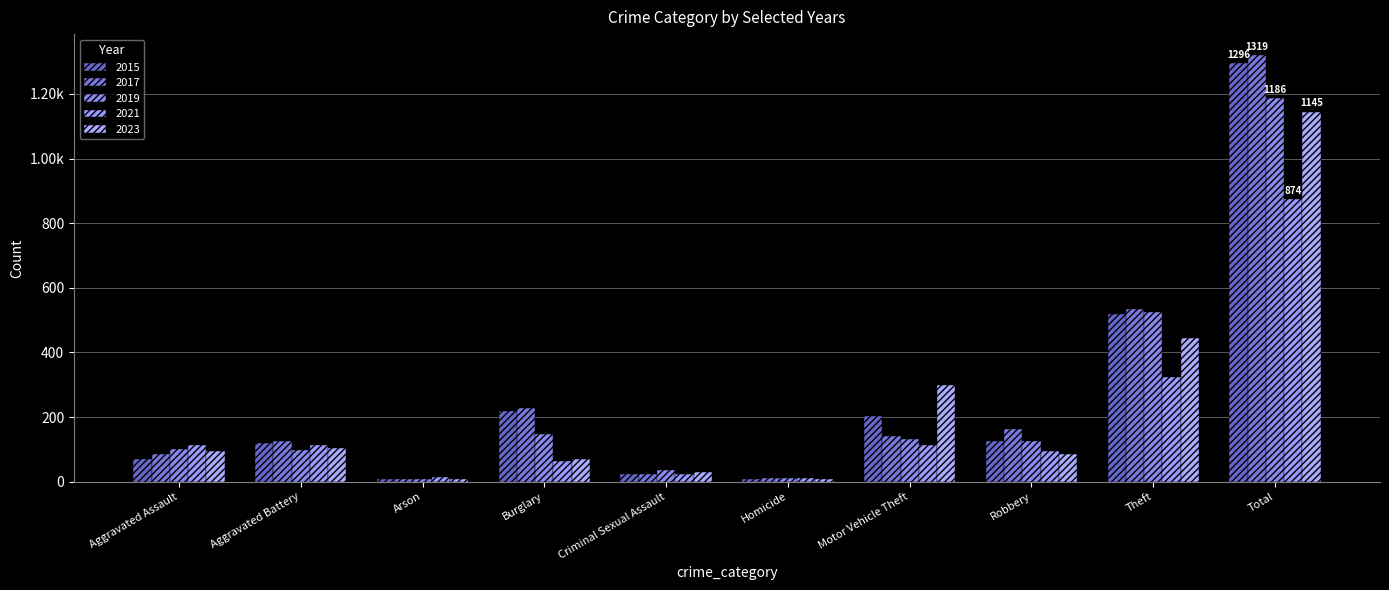

What are all the series names shown in the legend?

2015, 2017, 2019, 2021, 2023